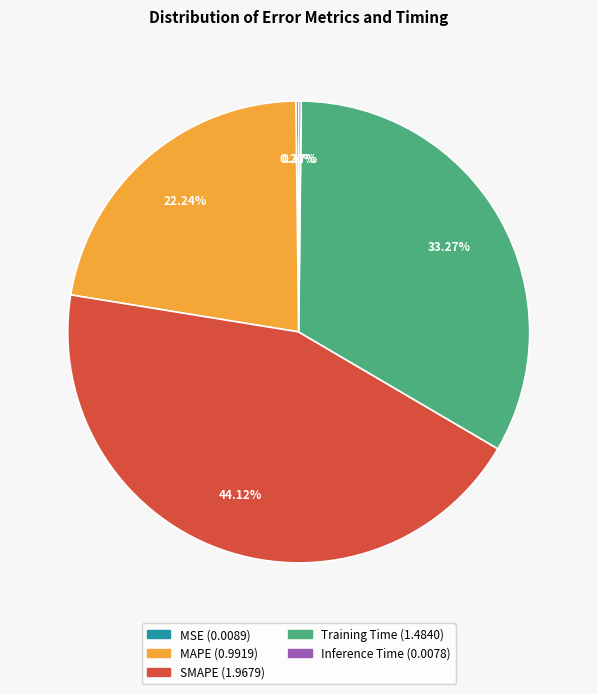

Which category has the biggest portion of the pie?

SMAPE